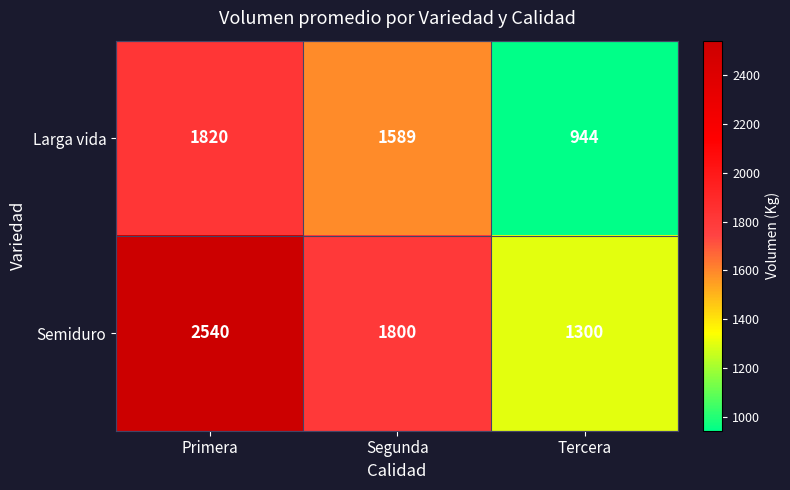

Which series has the largest total across all categories?

Semiduro